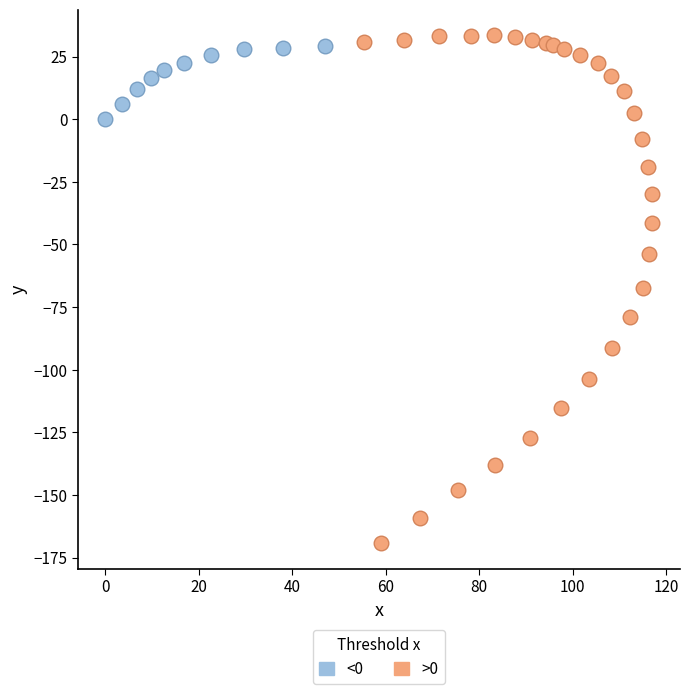

Which series reaches the minimum Y coordinate?

>0